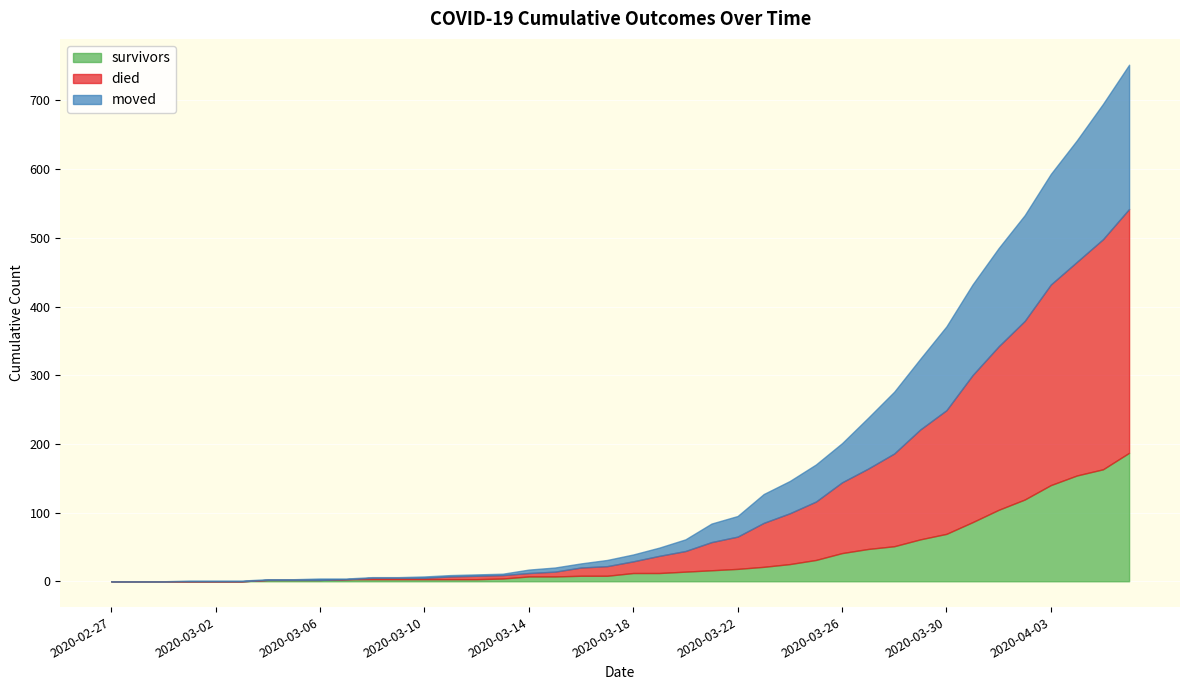

What is the approximate value of survivors at 2020-03-25, to the nearest 5?

30